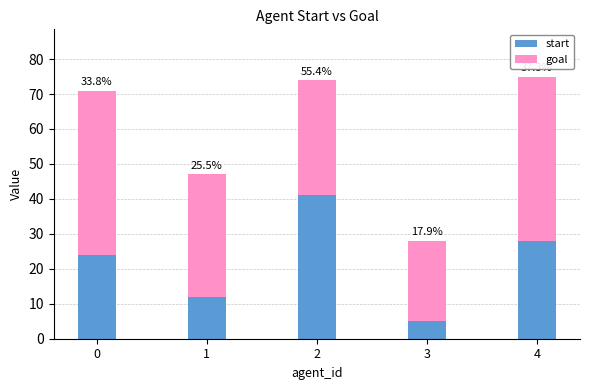

True or false: goal has a value of 23 at 3.

True